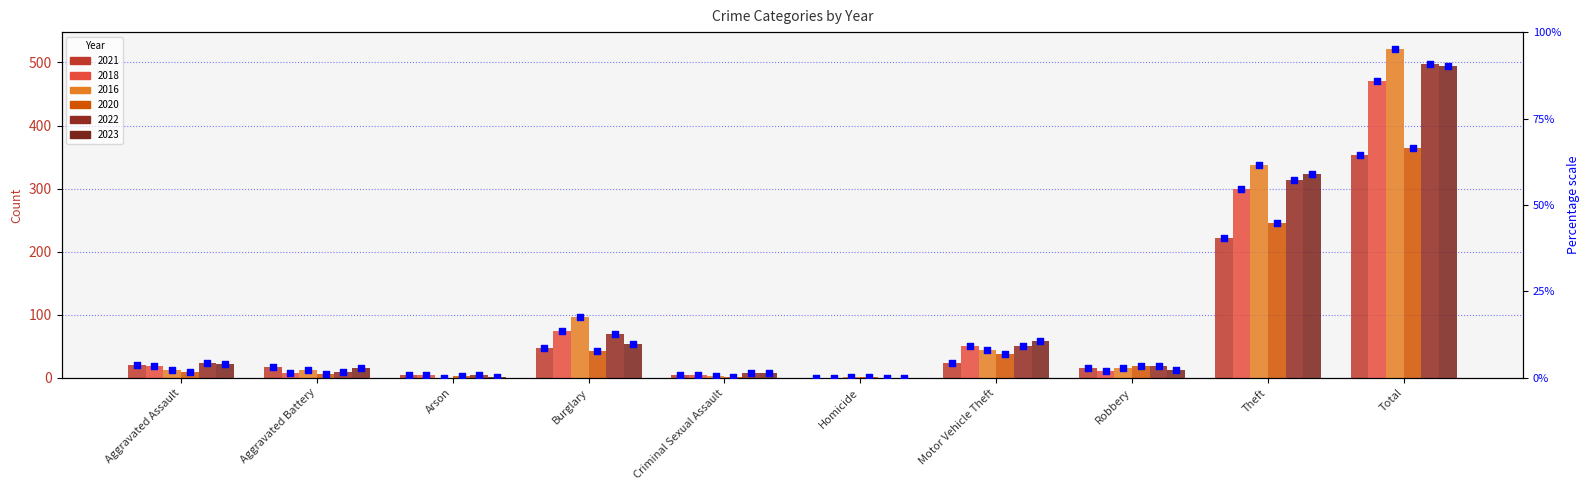

Which has a higher value, Burglary or Robbery?

Burglary